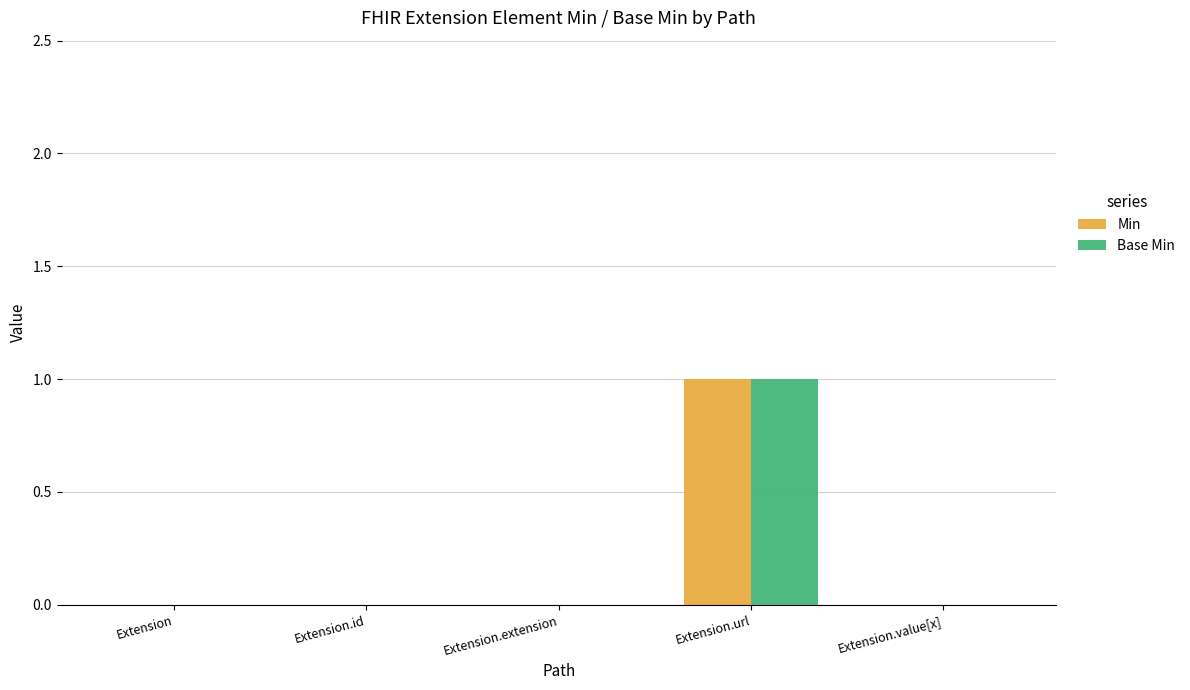

At which category is the sum across all series the highest?

Extension.url